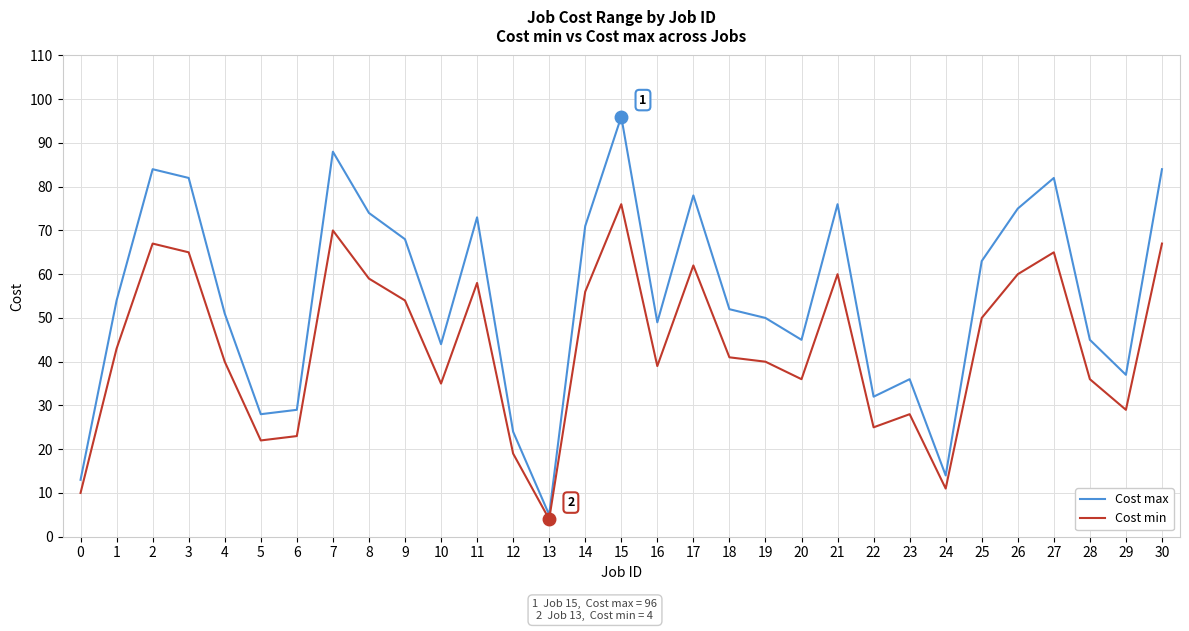

What is the difference between the second highest and minimum values in the Cost max series?

83